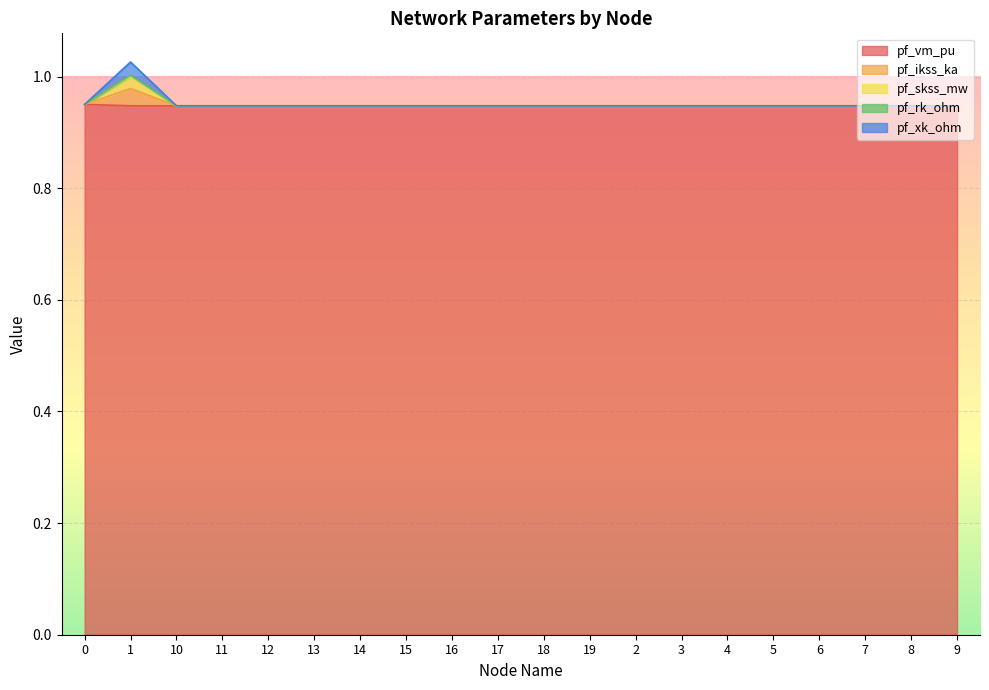

True or false: pf_rk_ohm has more than 2 points higher than both neighbors.

True